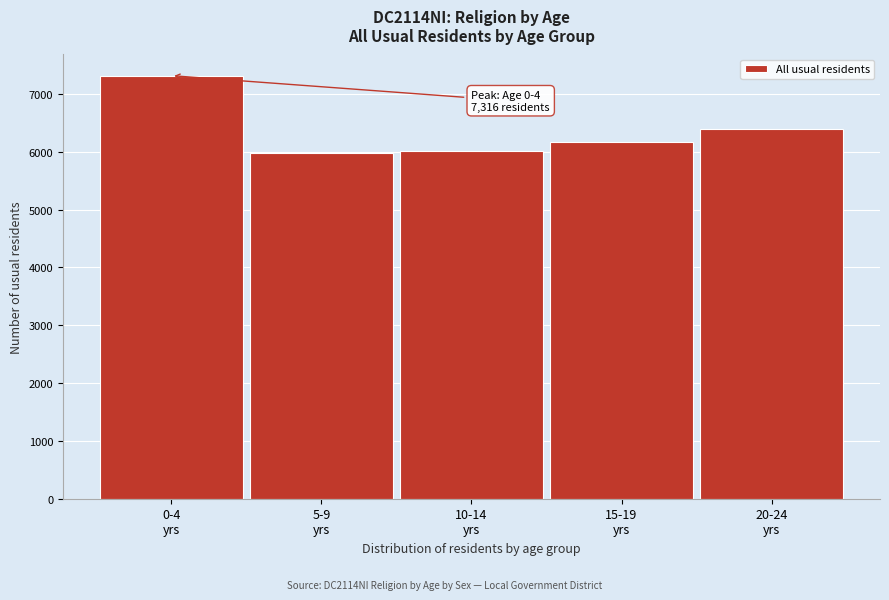

What is the value of the 3rd bar from the left?

6013